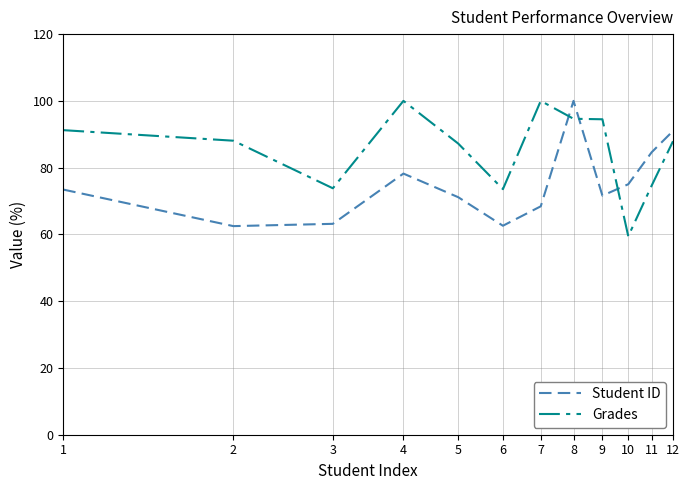

Rank the series by their average value, from highest to lowest.

Grades, Student ID